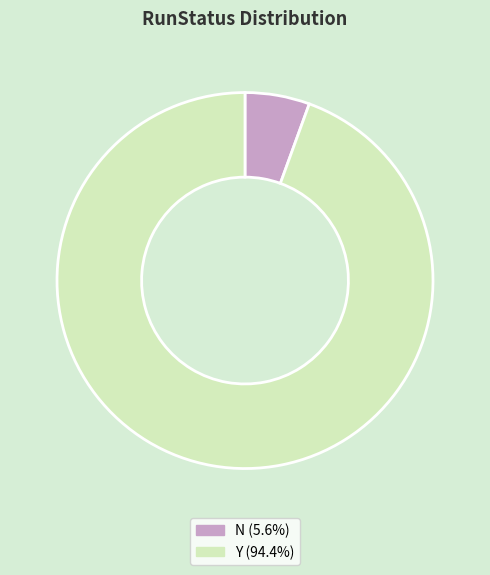

Does Y account for over 50% of the chart?

Yes